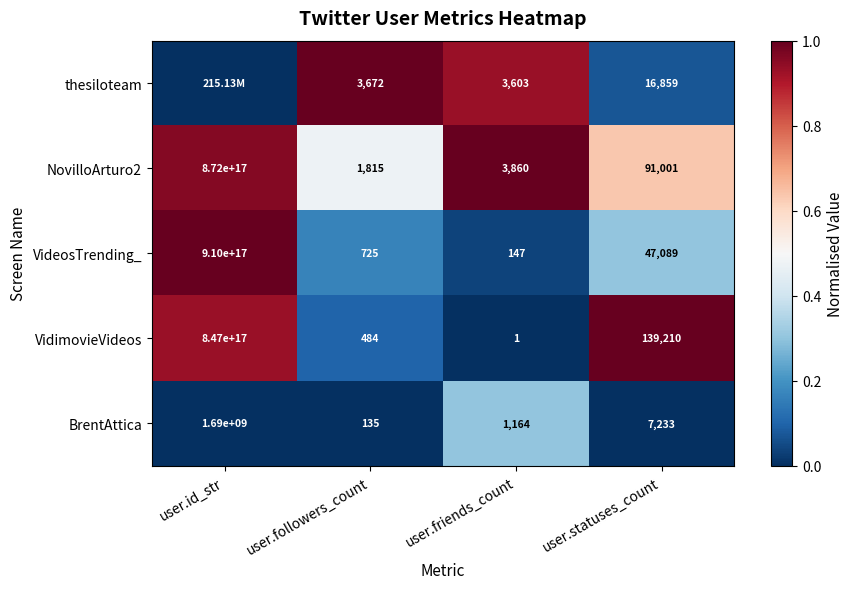

Between user.friends_count and user.statuses_count, which series saw the biggest shift?

VidimovieVideos